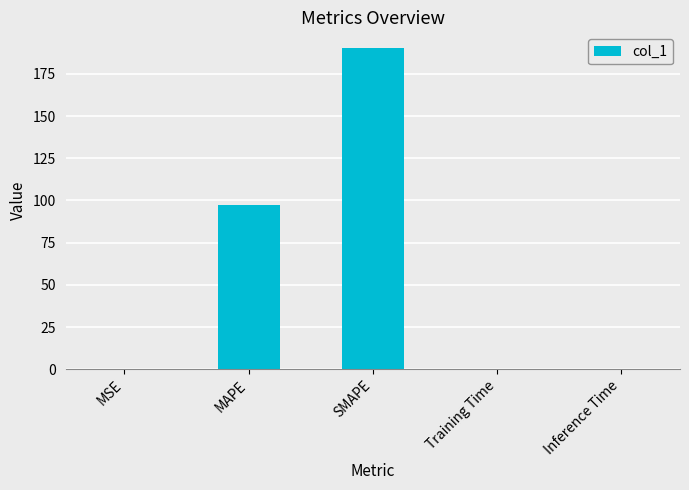

What is the greatest value displayed?

190.1